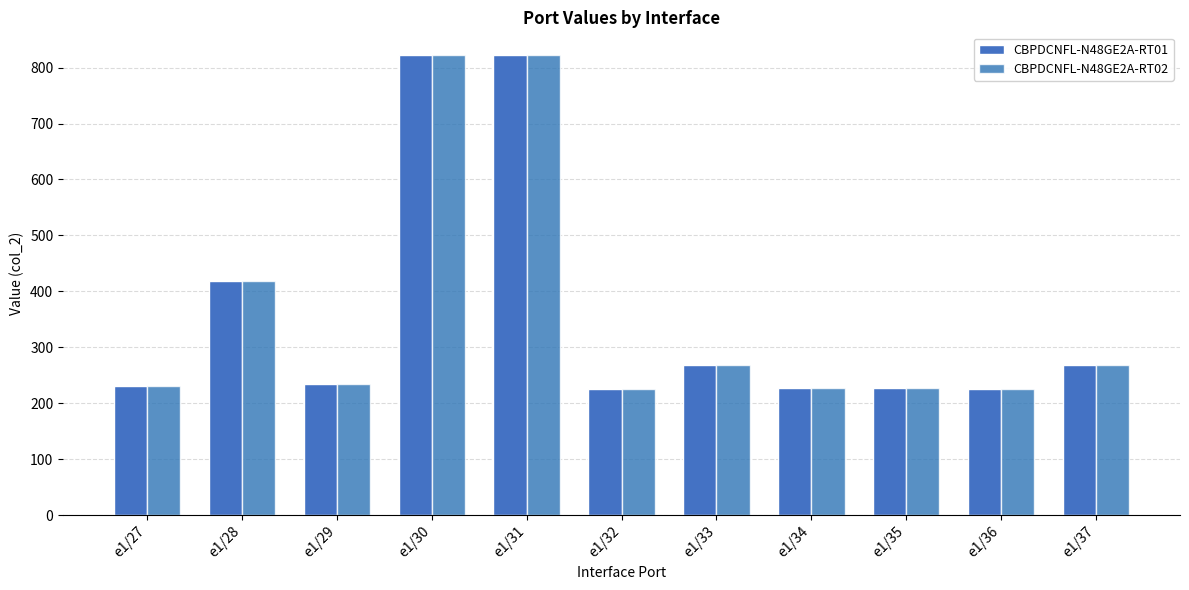

How many groups of bars are there?

11